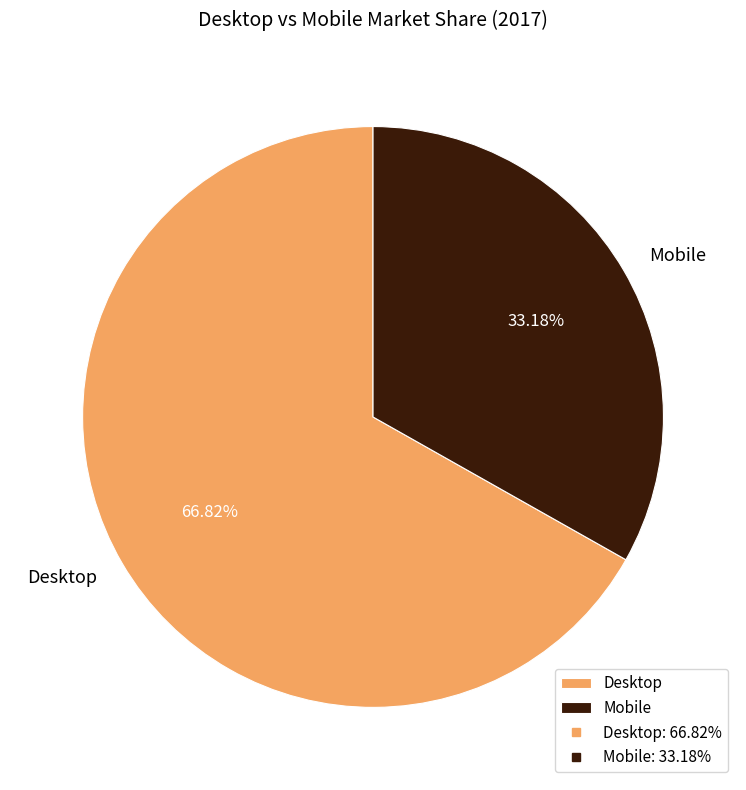

How many segments does this pie chart have?

2